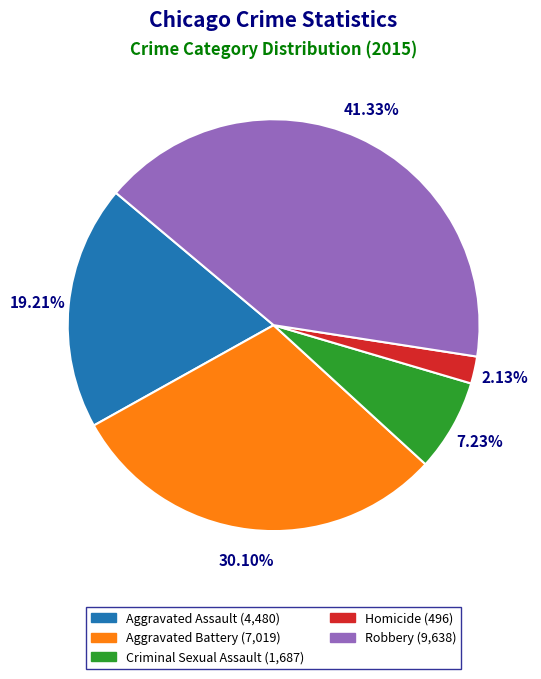

Which has a higher value, Homicide or Aggravated Assault?

Aggravated Assault